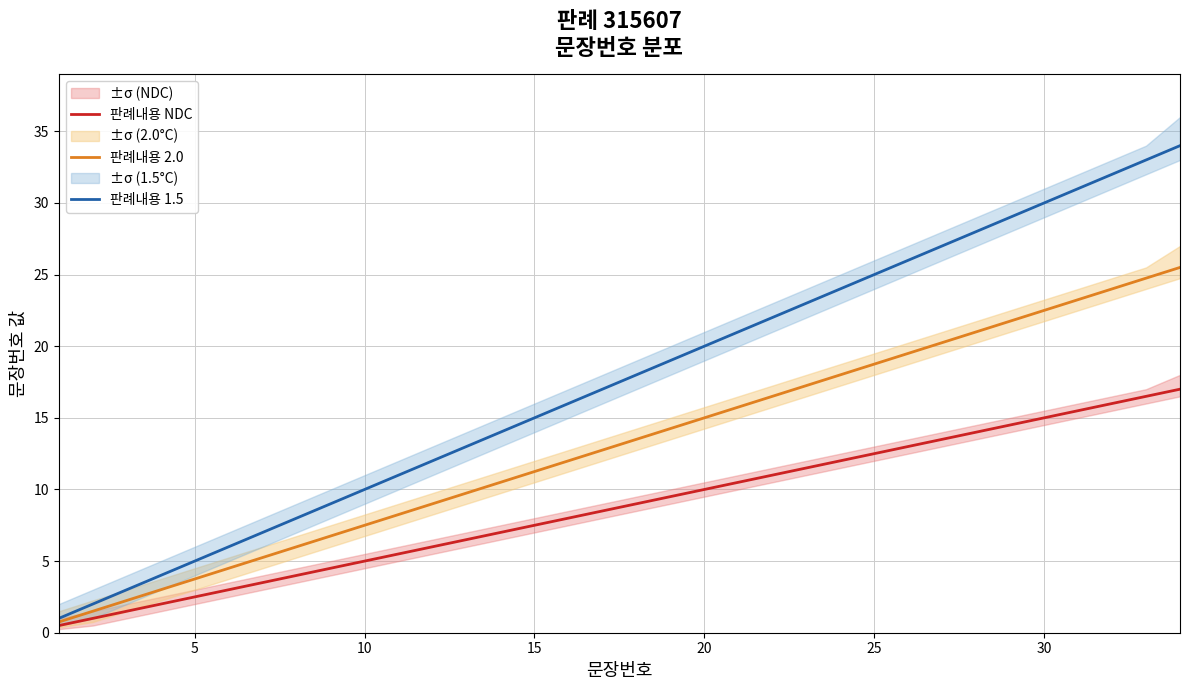

Between 11 and 20, which series saw the biggest shift?

판례내용 1.5